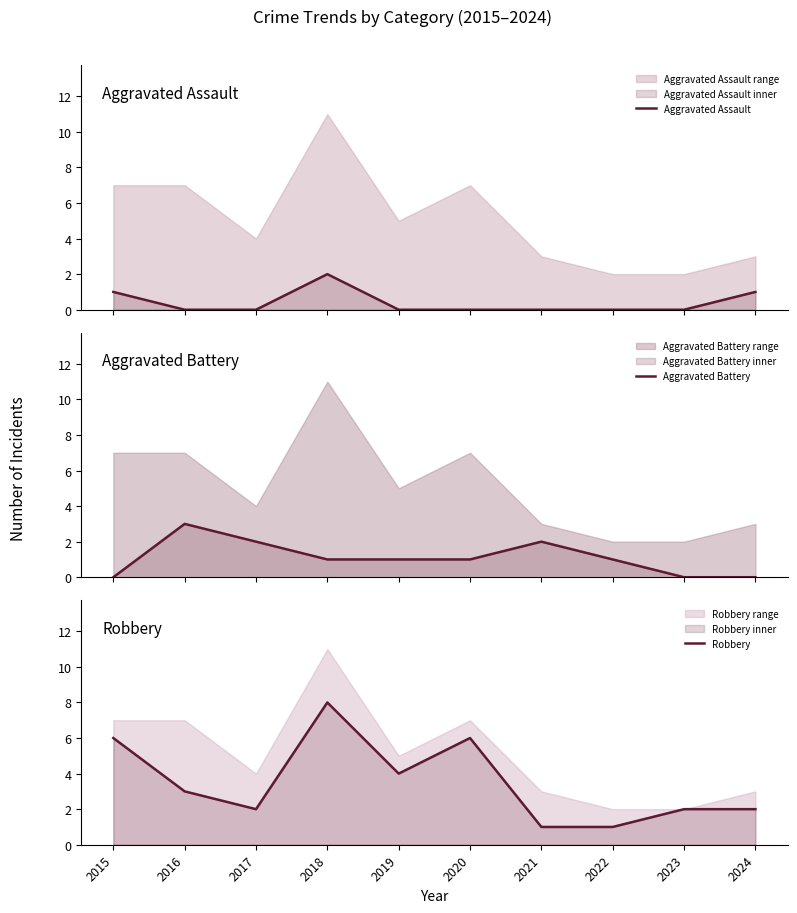

Where does the Aggravated Battery series first go above 1?

2016